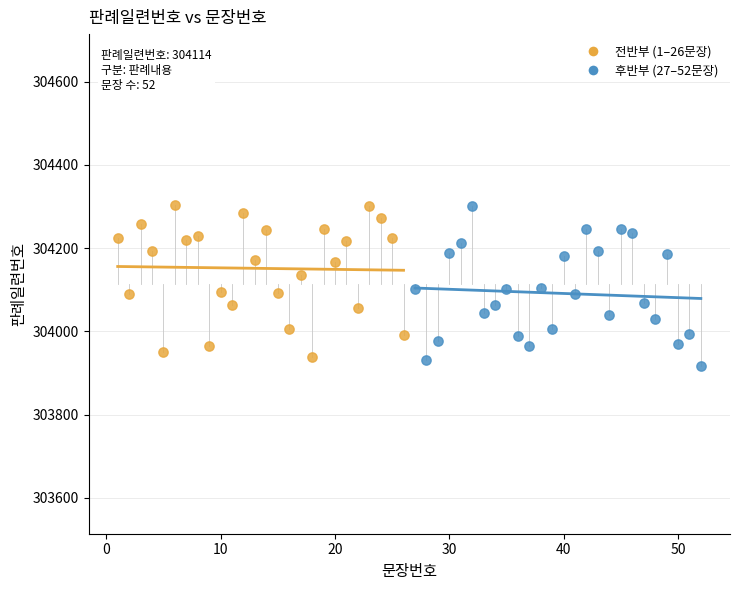

Which series reaches the minimum Y coordinate?

후반부 (27–52문장)